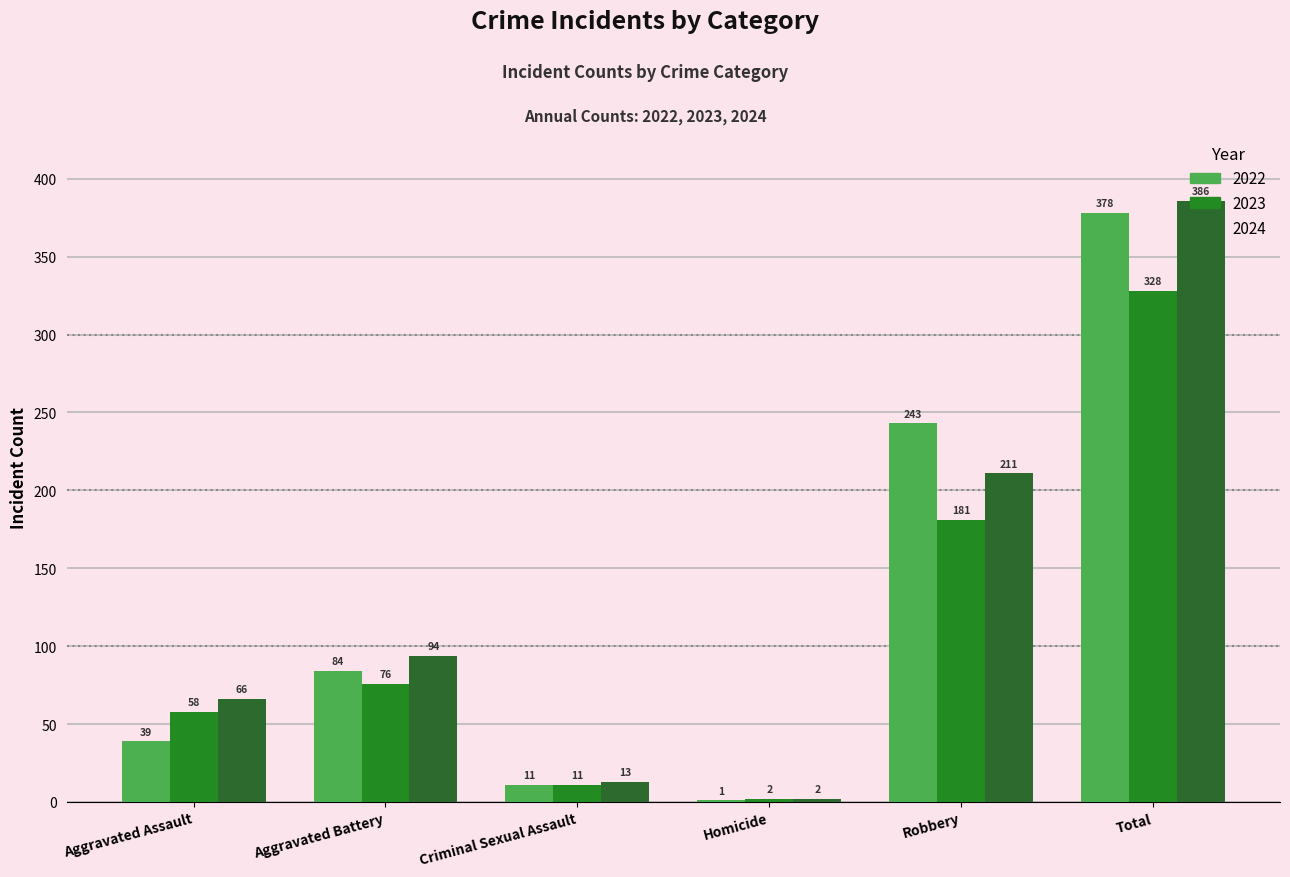

Where does the 2024 series first go above 94?

Robbery